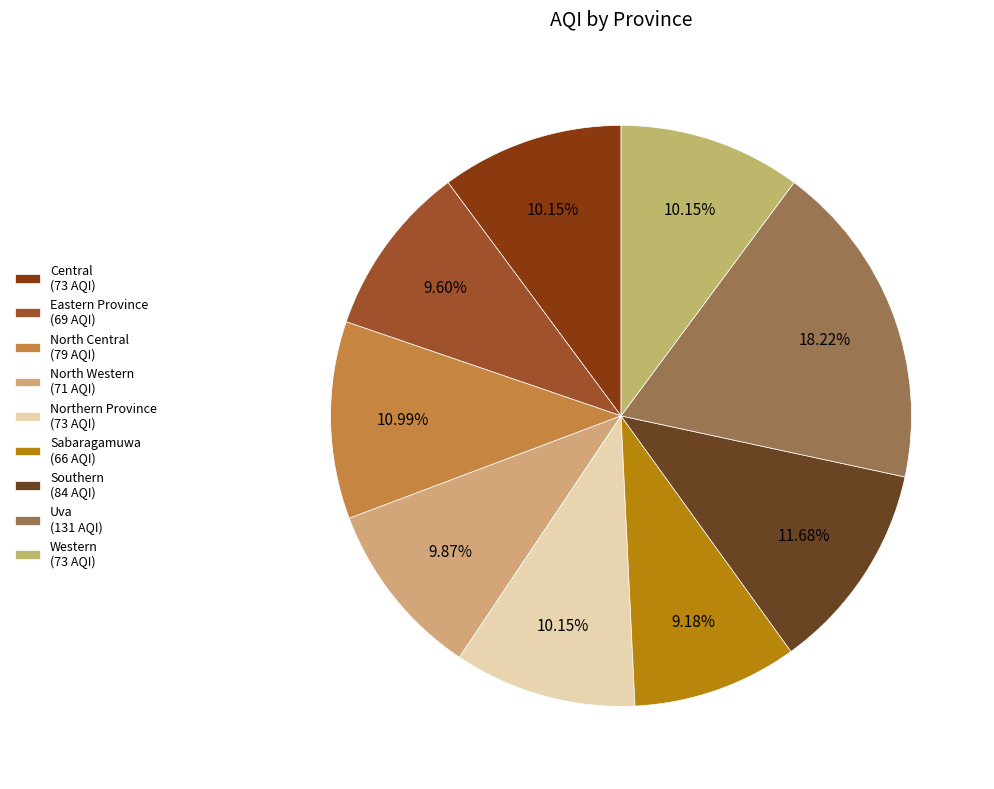

To the nearest percent, what is the difference between the Uva and North Central slice percentages?

7%